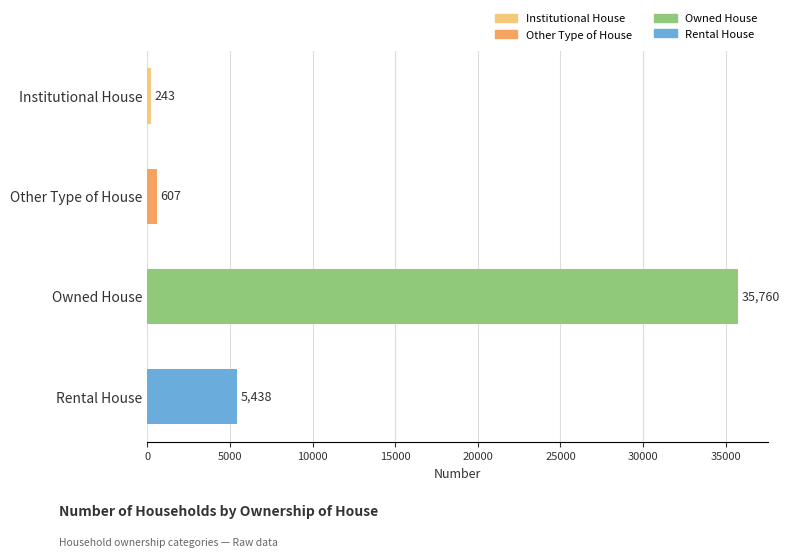

What is the average value?

10512